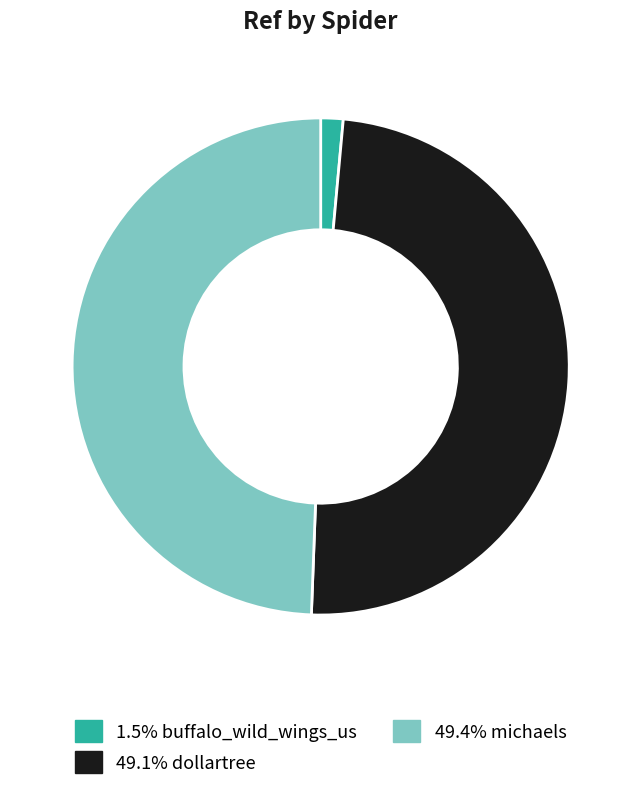

Does any single category account for the majority?

No